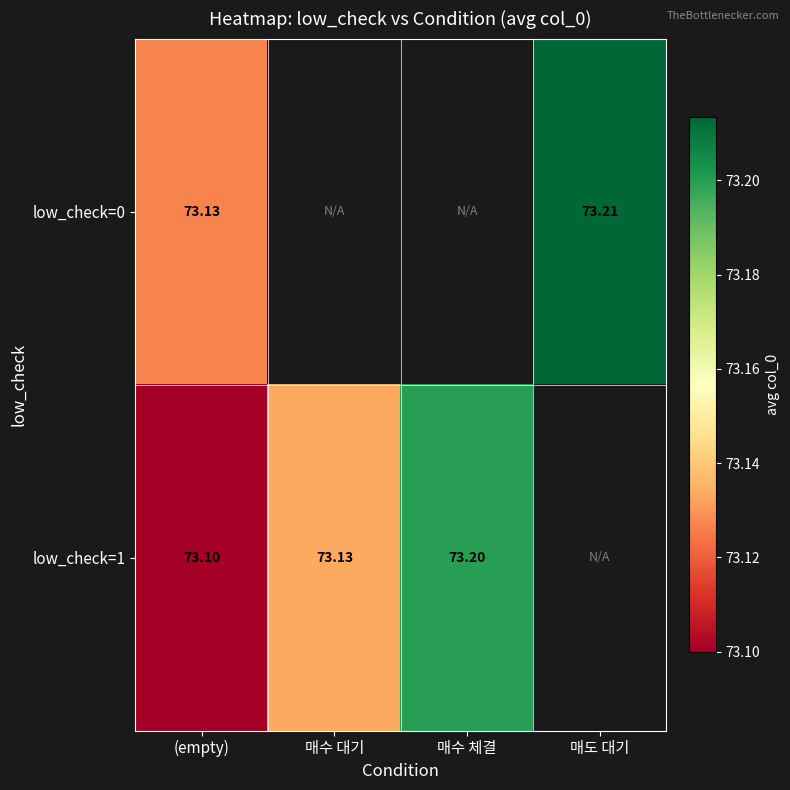

Rank the series by their maximum value, from lowest to highest.

low_check=1, low_check=0